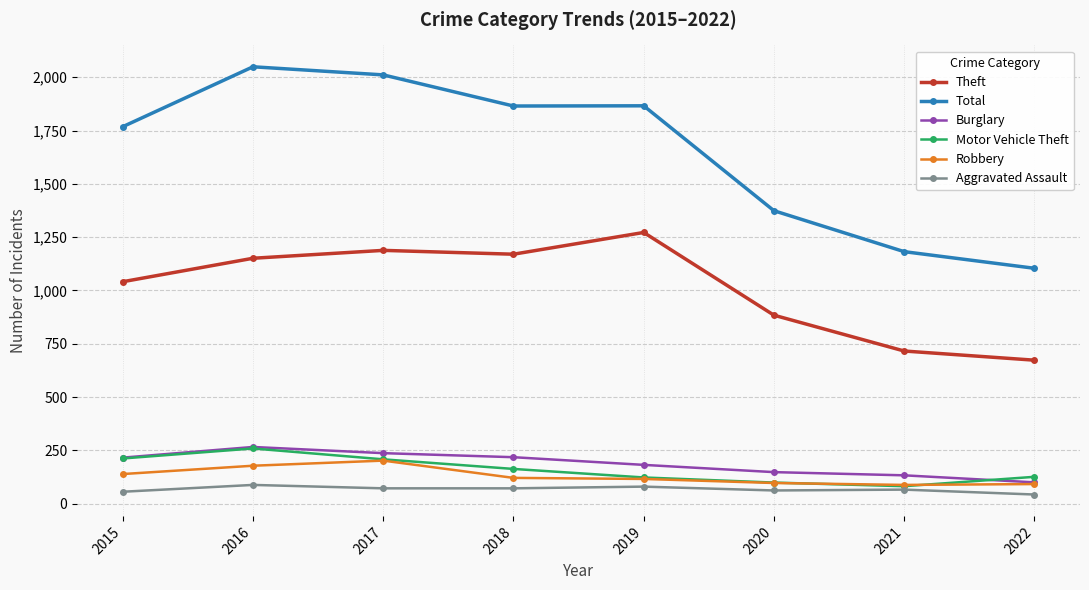

Is the value of Total at 2016 greater than the value of Aggravated Assault at 2019?

Yes